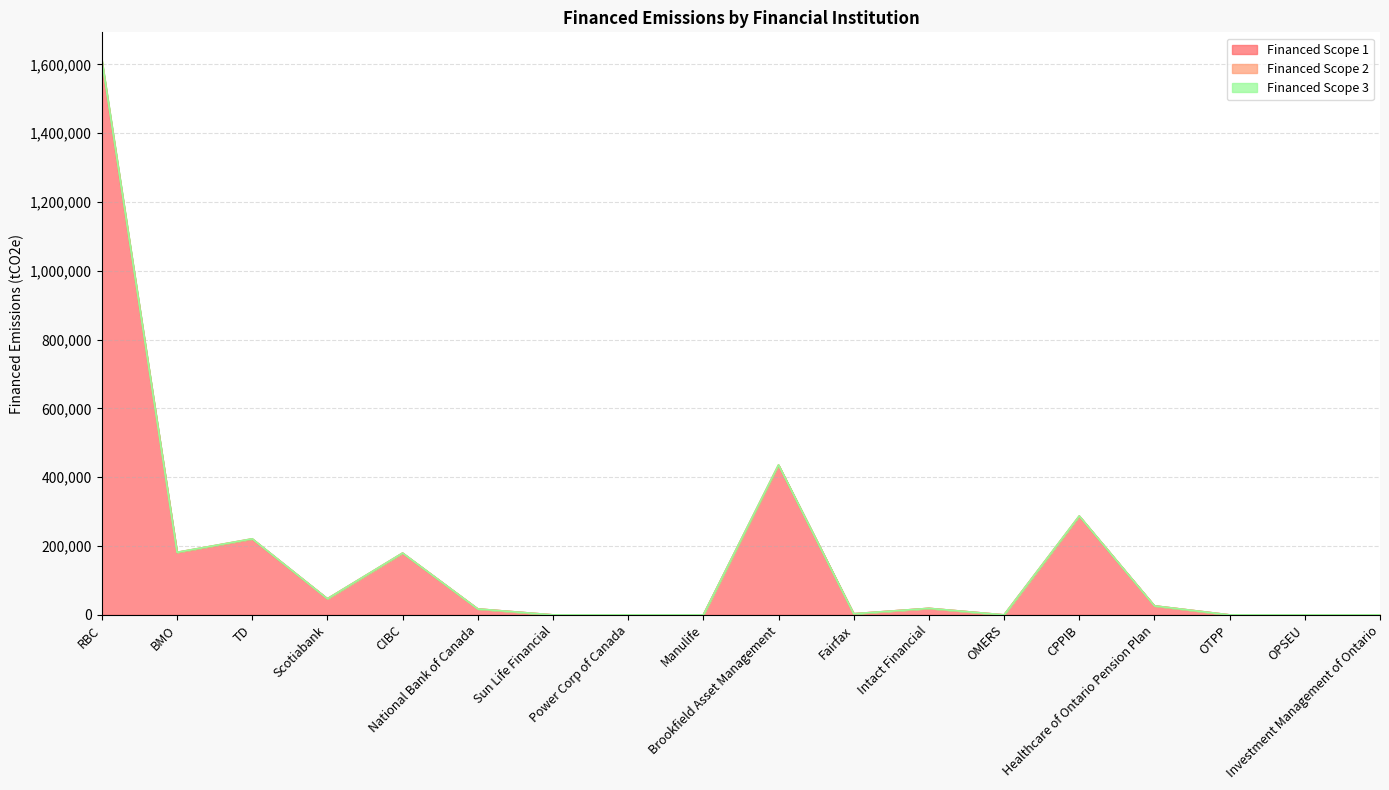

Reading left to right, list all the values displayed in this chart.

Financed Scope 1: 1607536.1	181329.8	220420.4	46767.2	179224.2	17250.6	0.0	0.0	0.0	434536.7	3255.1	18954.6	0.0	286641.5	26134.0	0.0	0.0	0.0
Financed Scope 2: 1612727.3	181915.4	221132.2	46918.2	179803.0	17306.3	0.0	0.0	0.0	435939.9	3265.6	19015.8	0.0	287567.1	26218.4	0.0	0.0	0.0